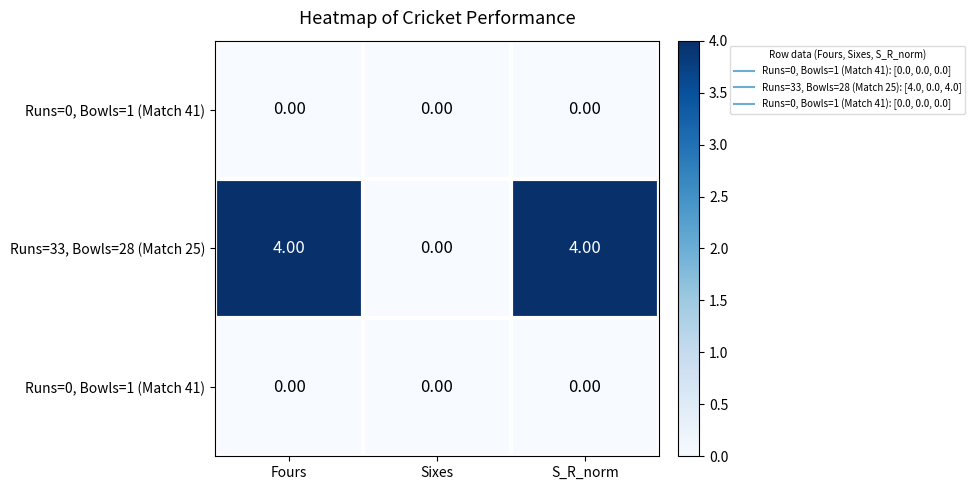

Which has a higher value, Sixes or S_R_norm?

Sixes